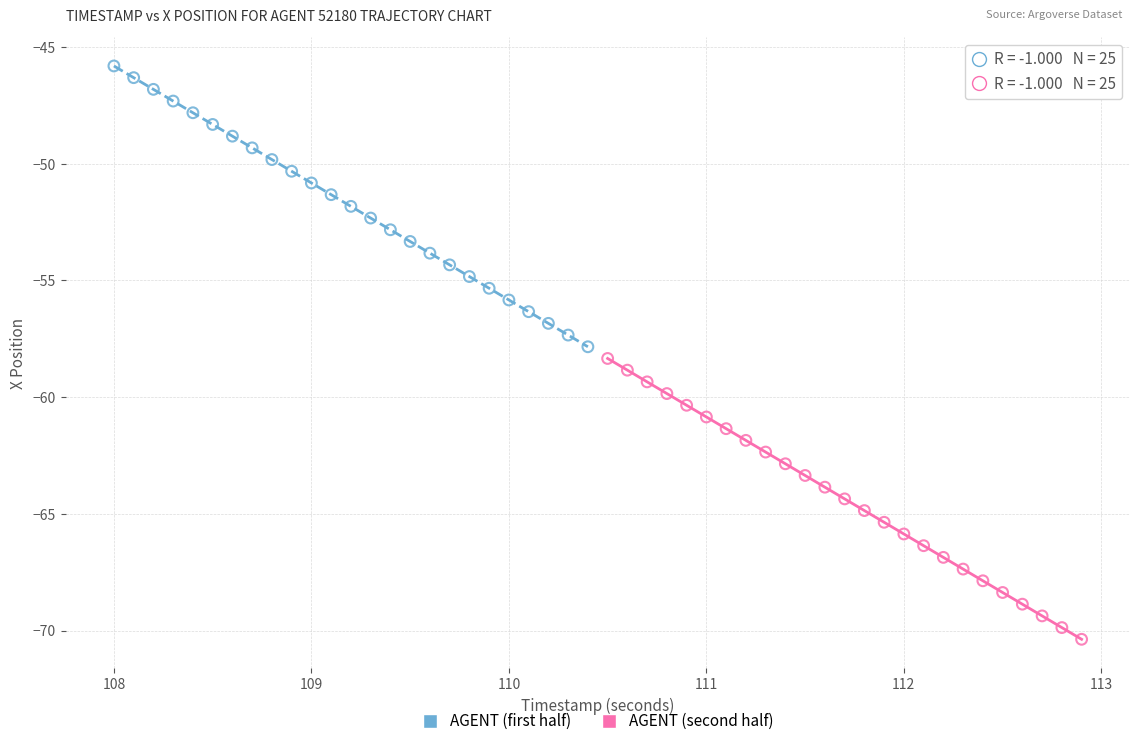

Which series reaches the maximum Y coordinate?

AGENT (first half)